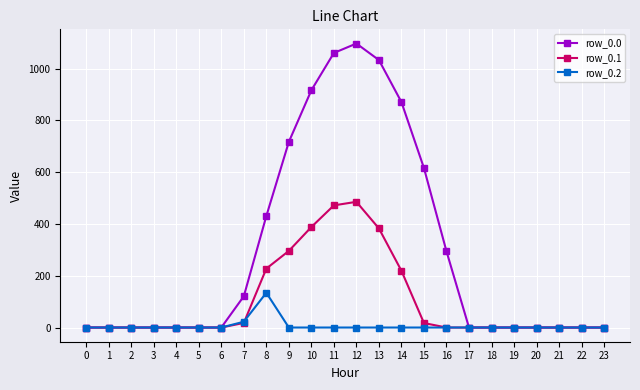

What is the sum of all row_0.1 values?

2505.4